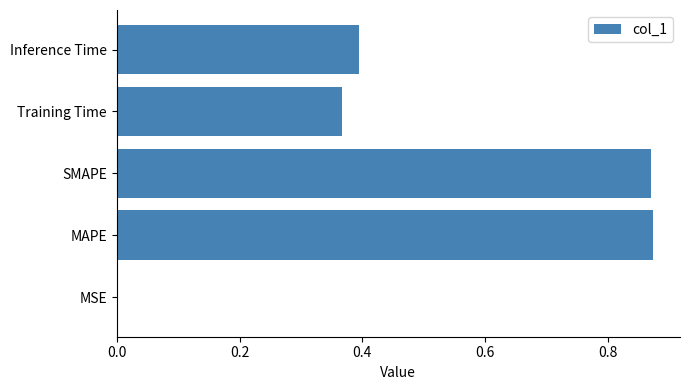

Is it true that the value at Inference Time is 0.4?

True